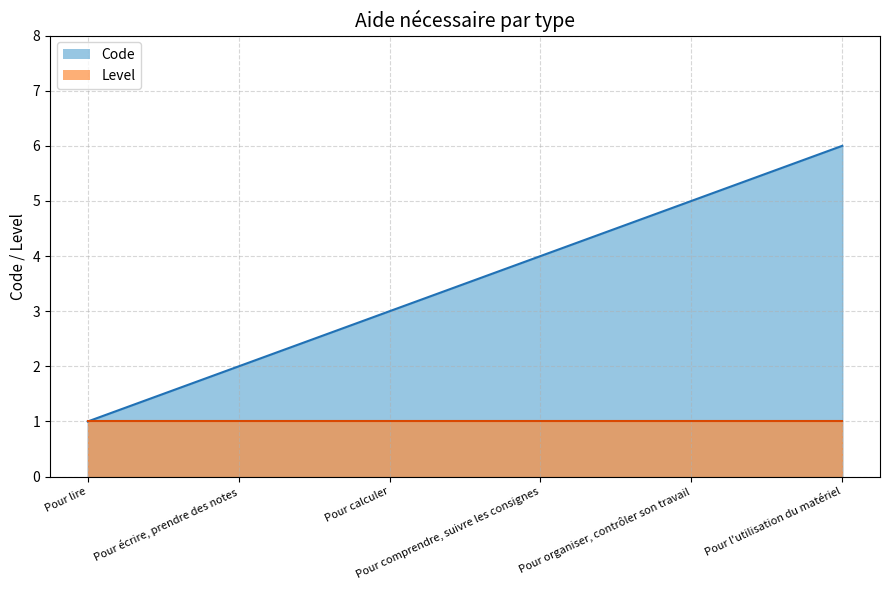

Between Pour l'utilisation du matériel and Pour écrire, prendre des notes, which is larger?

Pour l'utilisation du matériel